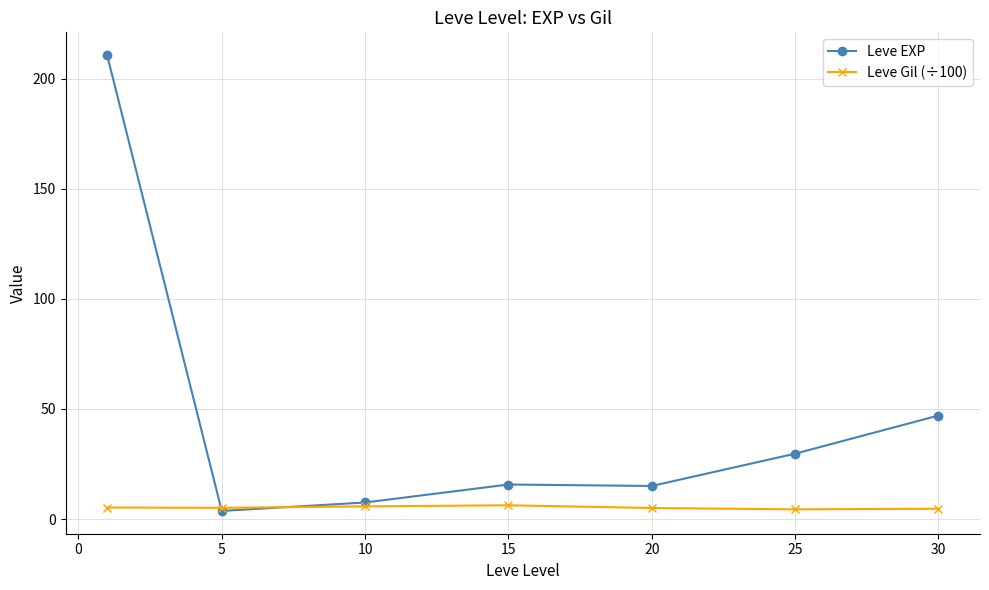

List the series in order of their overall mean, highest first.

Leve EXP, Leve Gil (÷100)